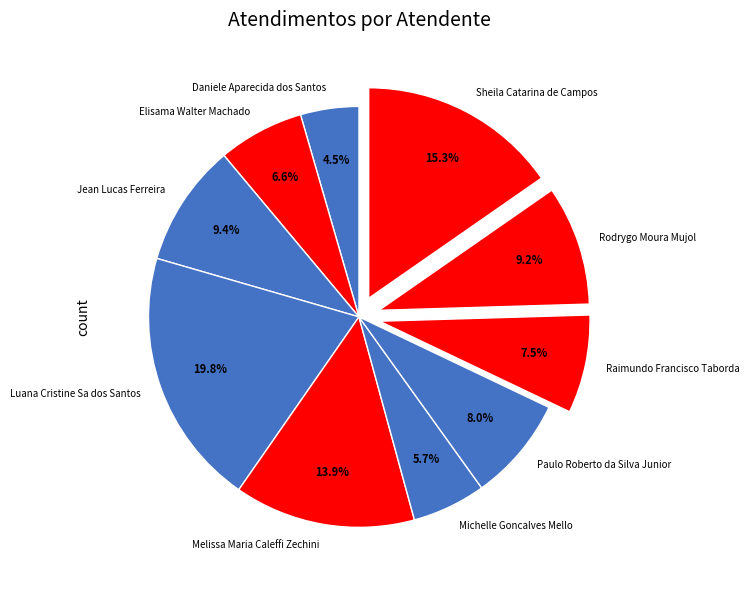

What percentage is the Michelle Goncalves Mello slice, to the nearest percent?

6%